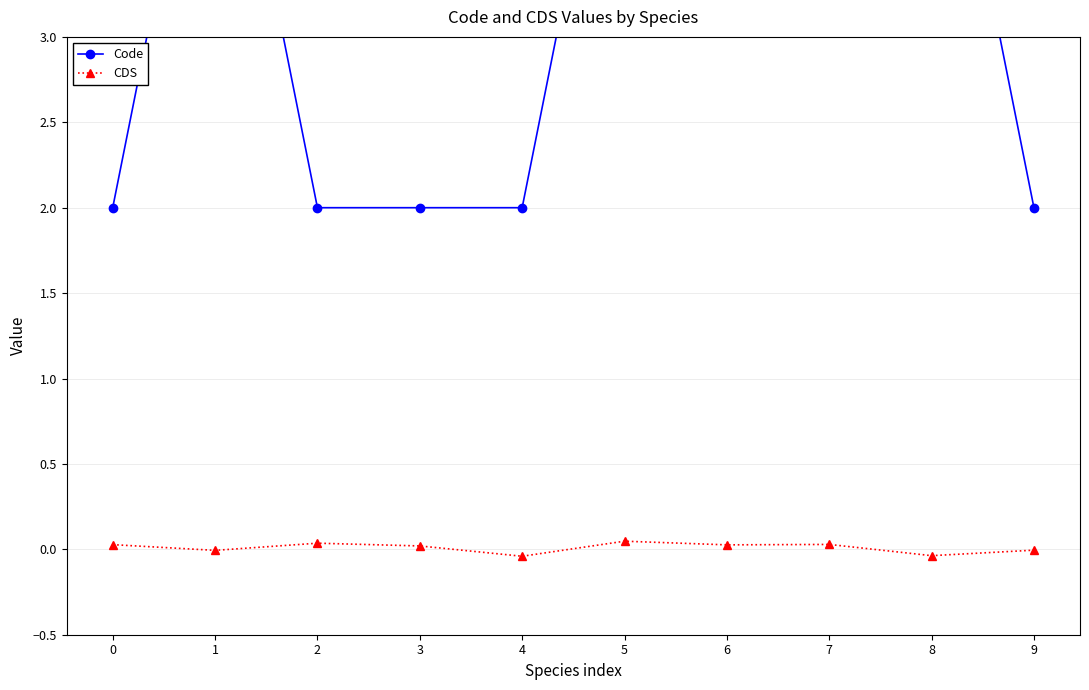

True or false: CDS and Code cross at least once.

False